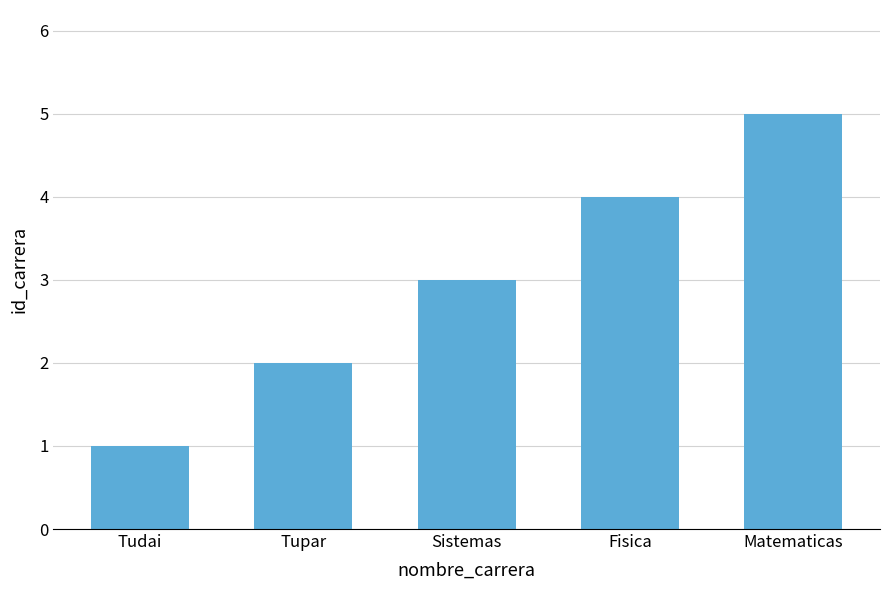

Is it true that the value at Tupar is 1?

False